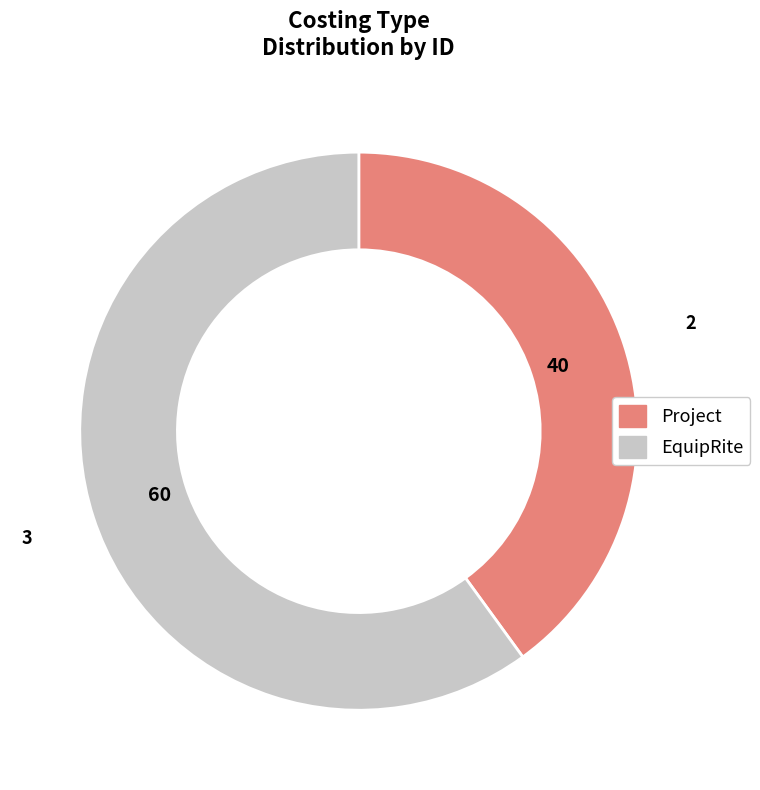

The EquipRite slice represents 60% of the pie. True or false?

True